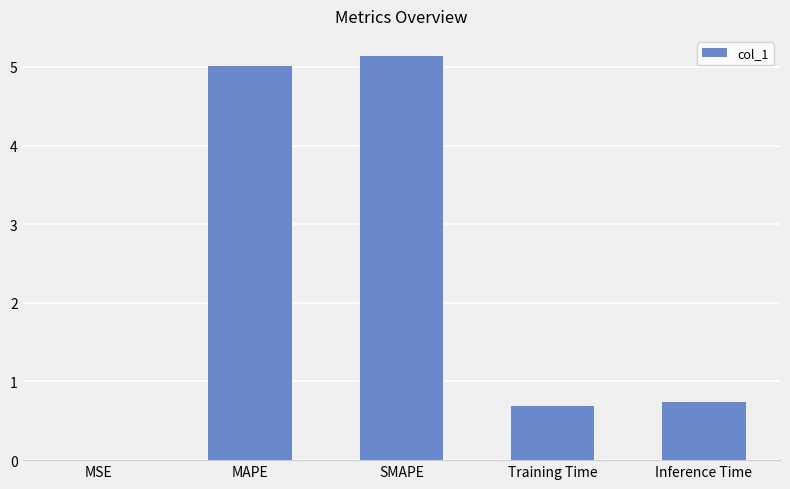

Which label corresponds to the largest value in the chart?

SMAPE